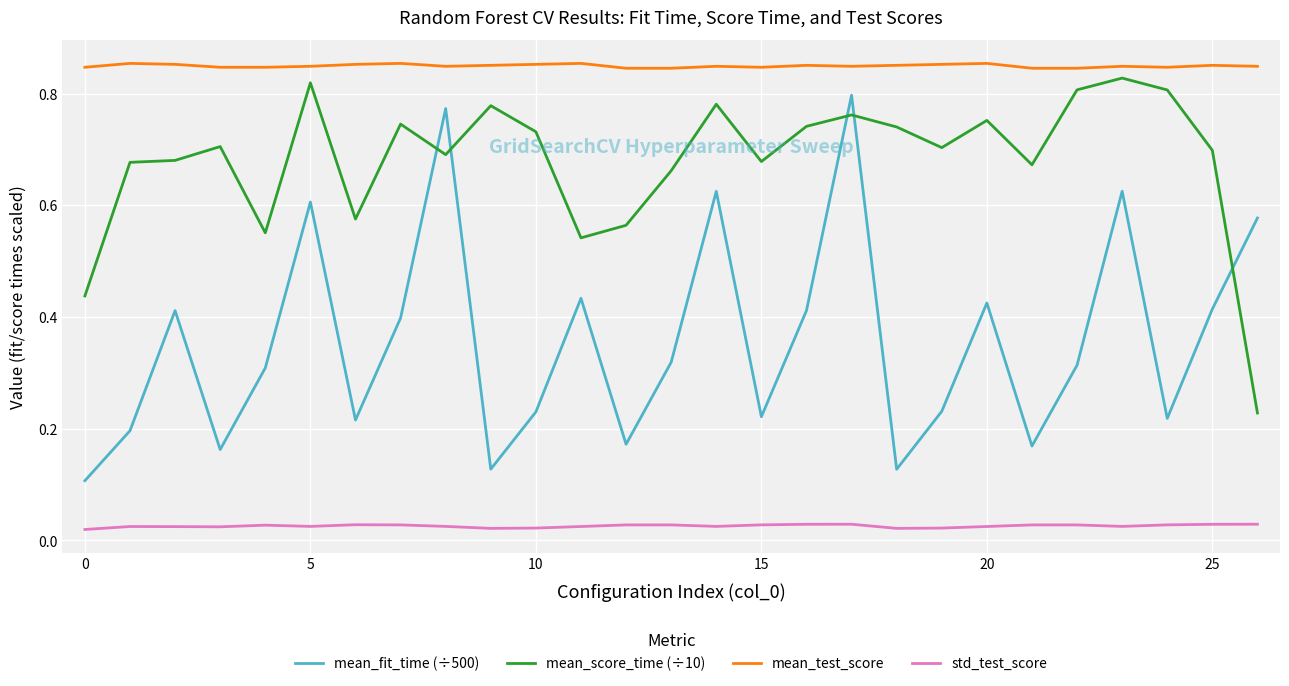

In mean_fit_time (÷500), how many points are higher than both neighbors (excluding endpoints)?

8